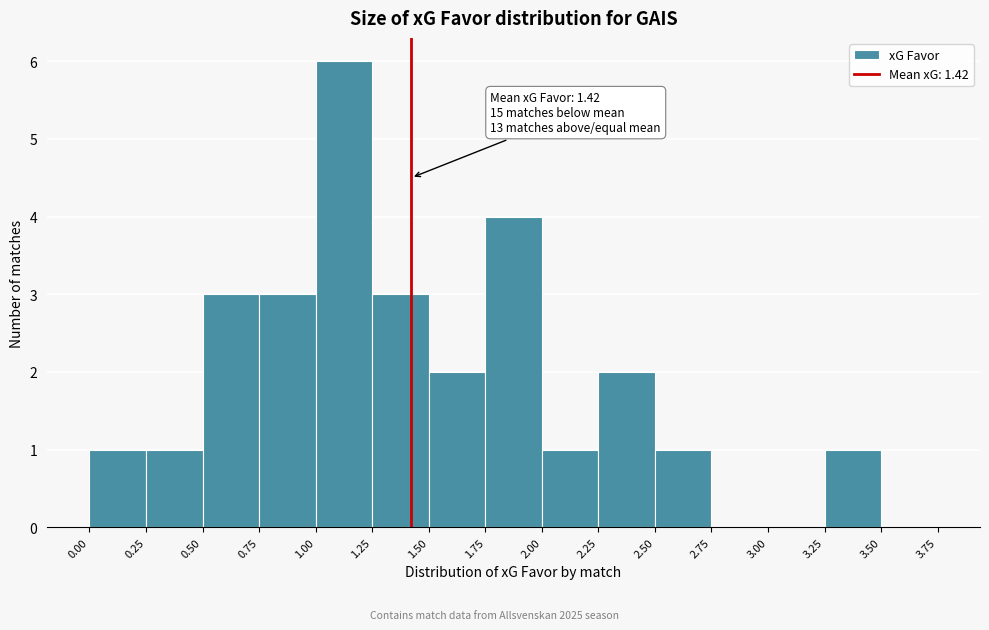

Which range on the x-axis has the tallest bar?

1.00 to 1.25